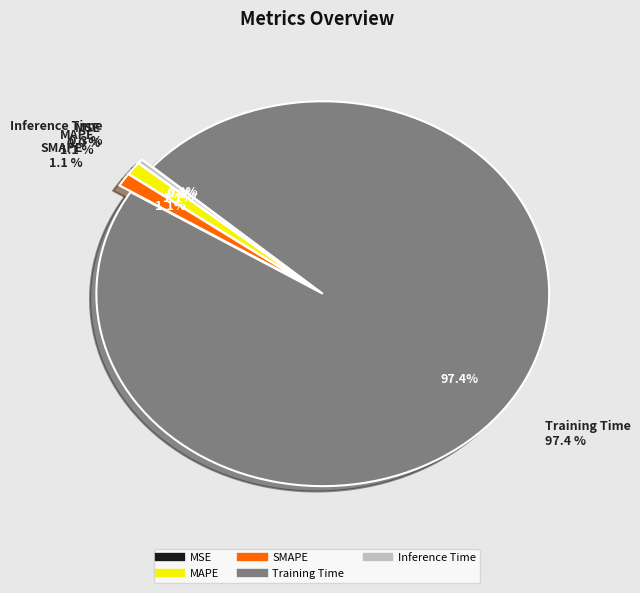

Which slice is the largest?

Training Time